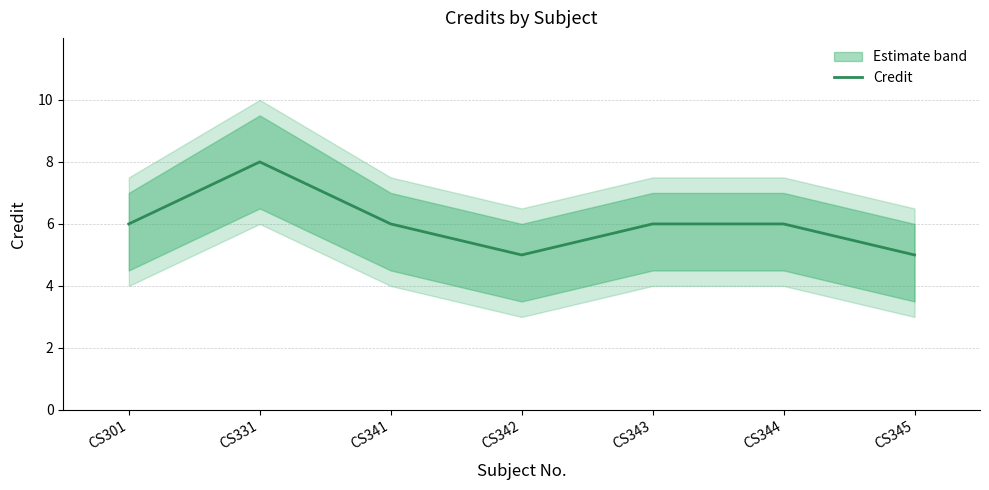

True or false: the data shows 10 at CS343.

False